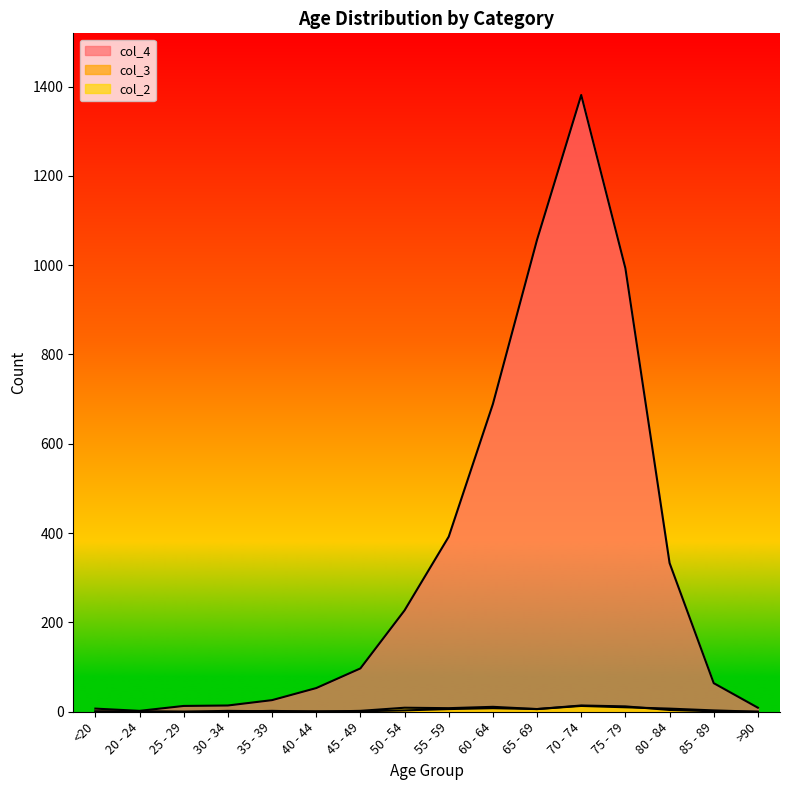

What value does the col_4 series have at <20?

7